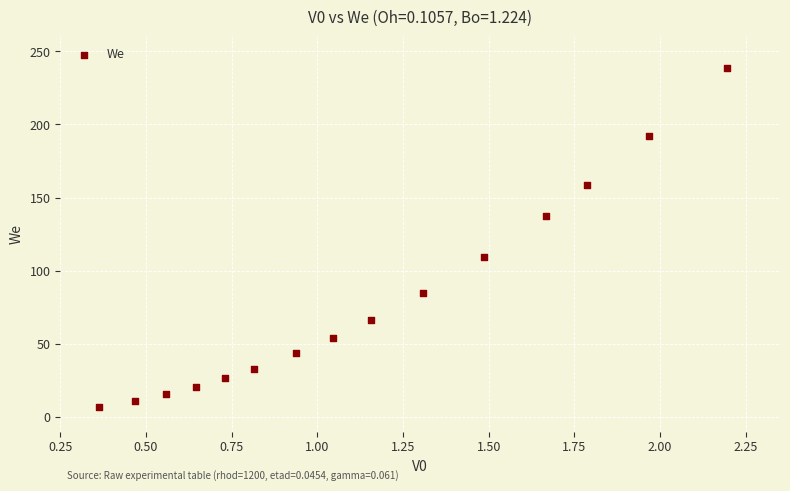

What Y value in the scatter plot is closest to 122?

109.4